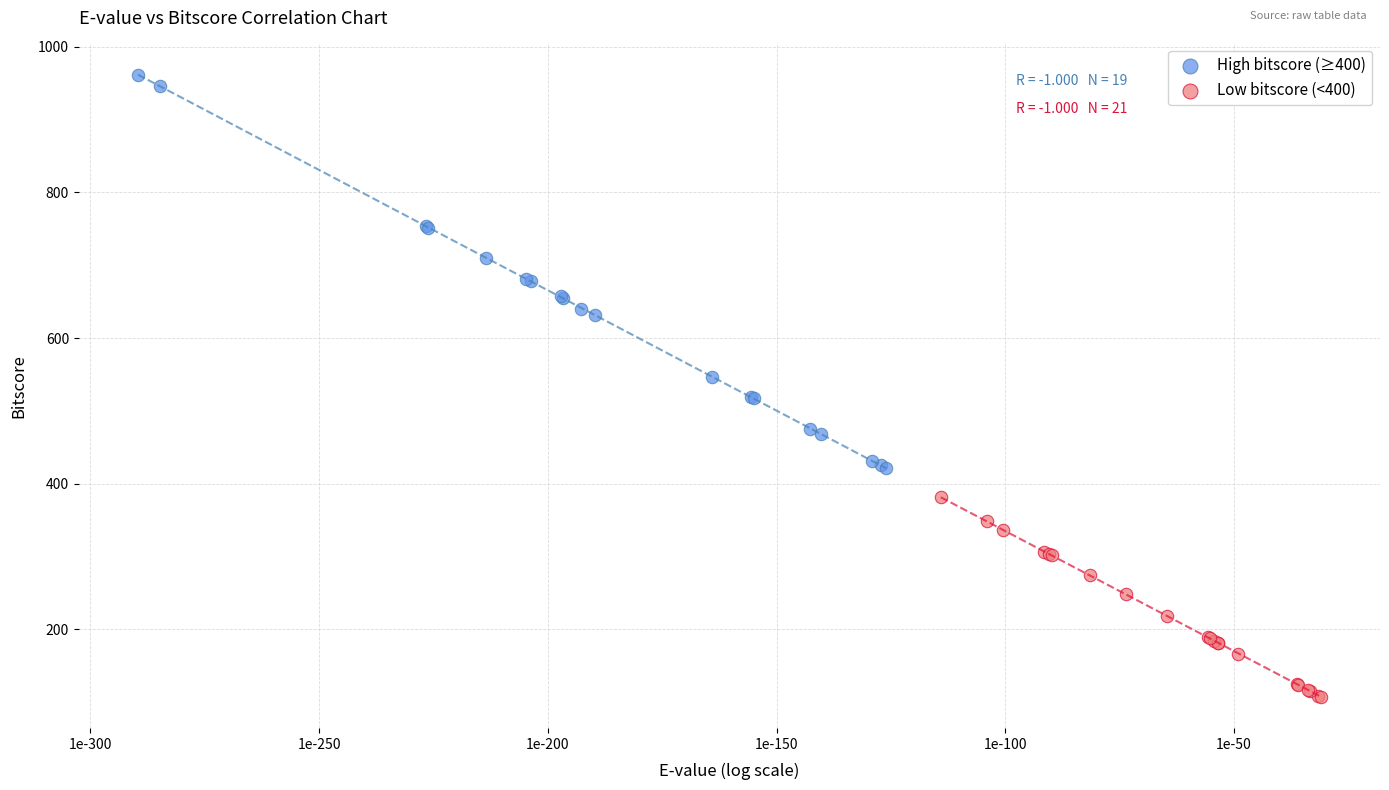

Which series has the widest spread of Y values?

High bitscore (≥400)